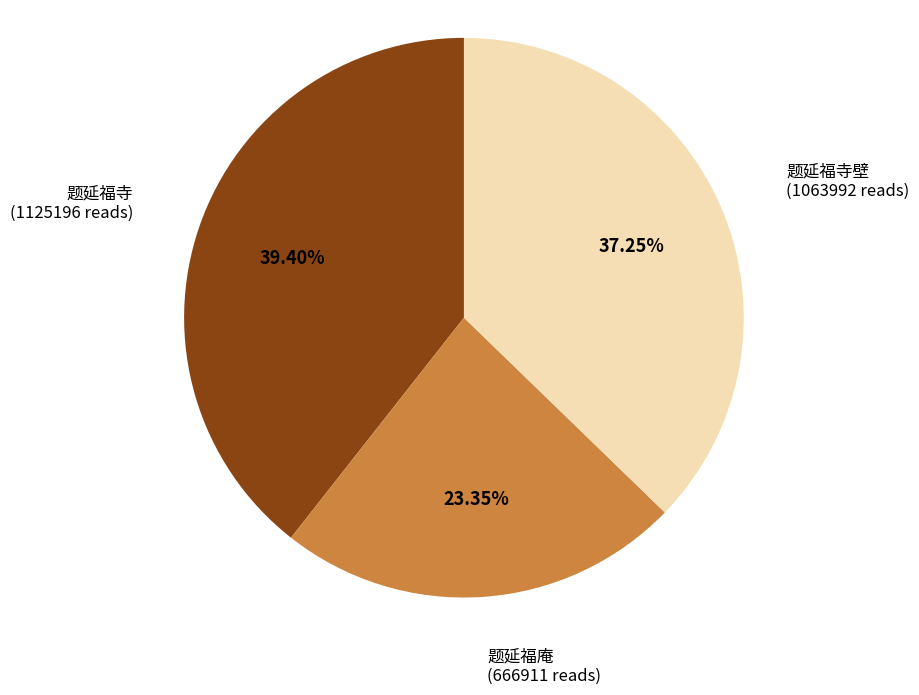

Is there a majority slice in this chart?

No